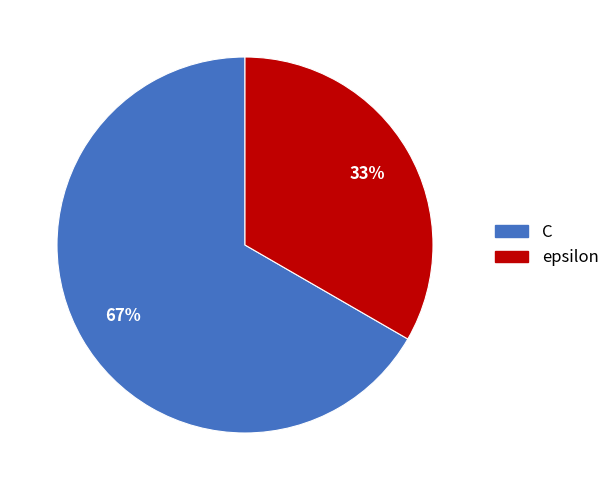

The epsilon slice represents 33% of the pie. True or false?

True